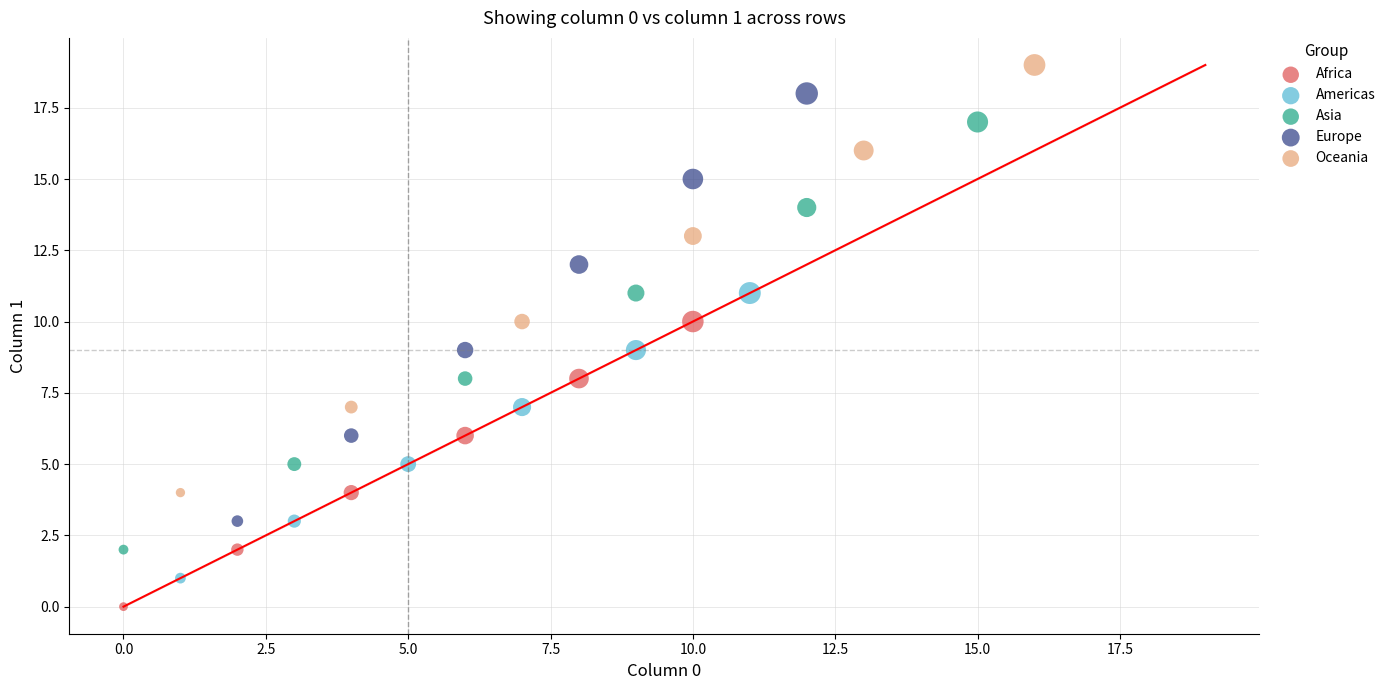

Which series contains the lowest Y value?

Africa